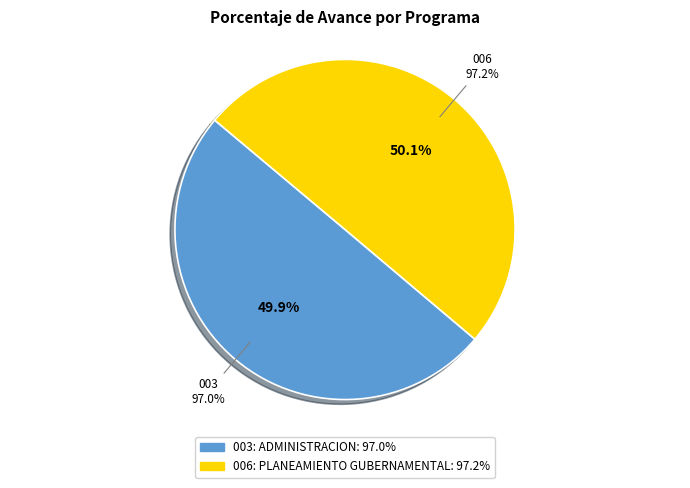

What is the change in value from 003: ADMINISTRACION to 006: PLANEAMIENTO GUBERNAMENTAL?

+0.2